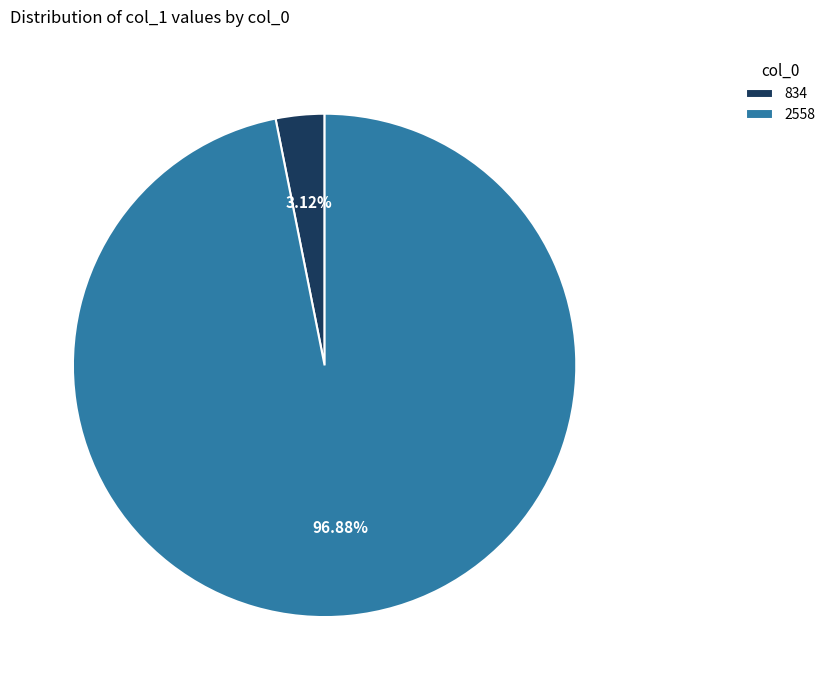

Which category accounts for the majority?

2558